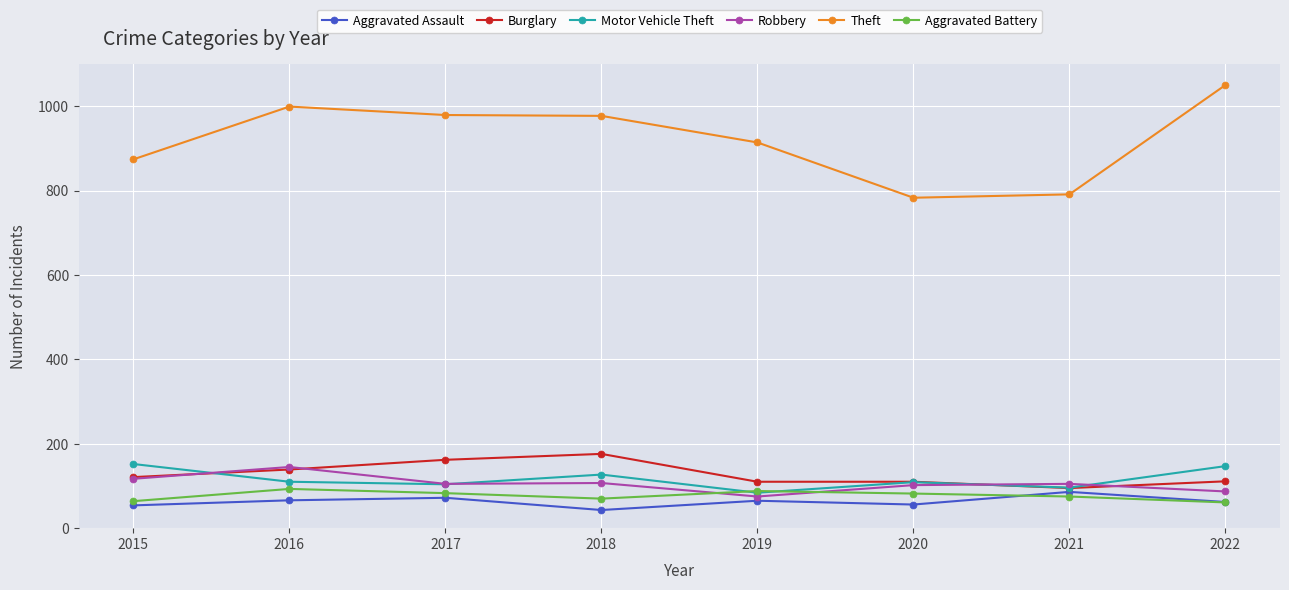

True or false: Theft has more than 2 interior local peaks.

False